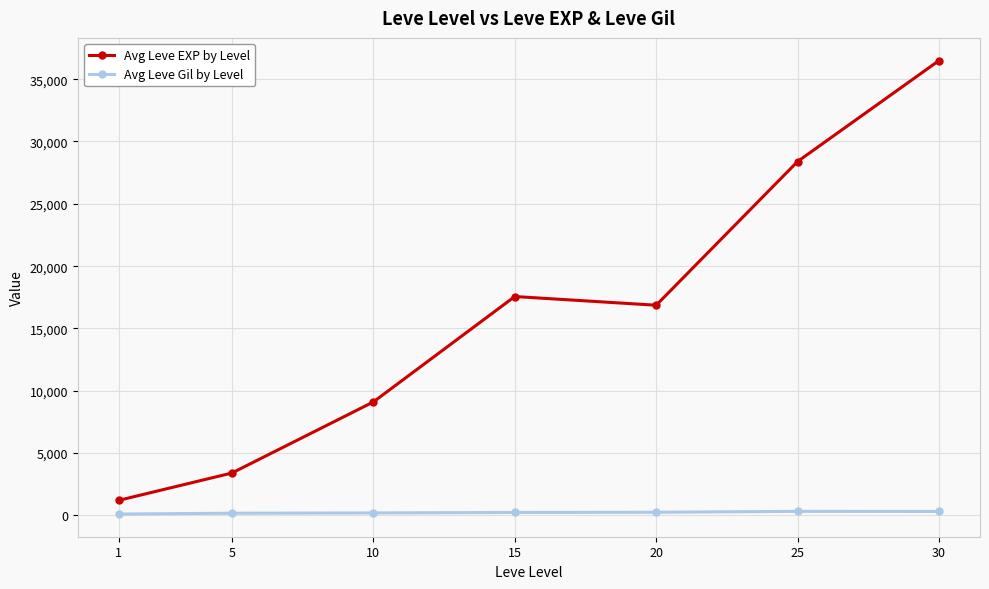

What is the sum of all Avg Leve EXP by Level values?

113039.2